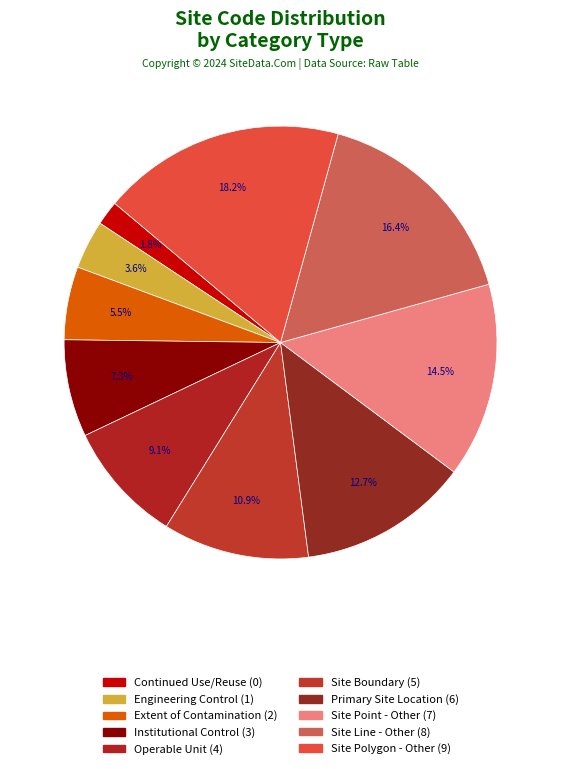

What is the total percentage of Primary Site Location and Institutional Control?

20.0%